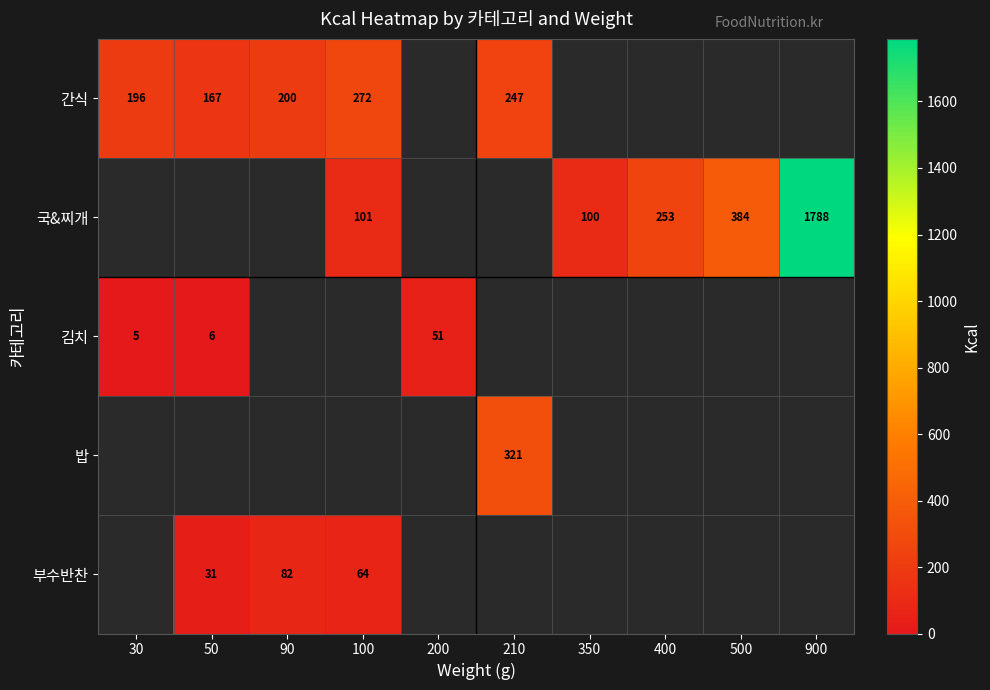

At which category does the chart reach its minimum across all series?

30